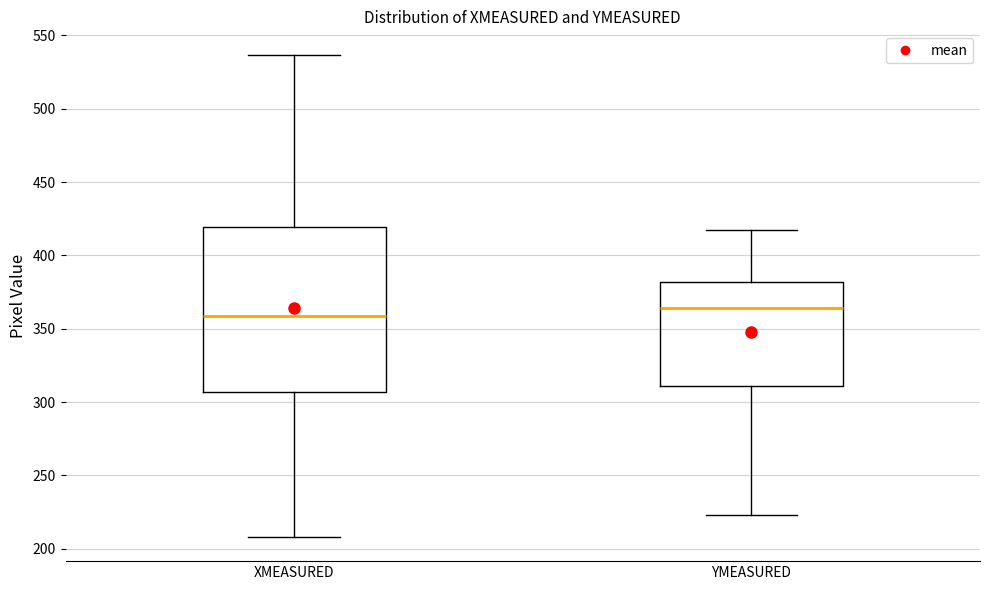

Reading left to right, read every box against the y-axis: the position of its median line, the range the box covers, and the ends of its whiskers. The values are not printed on the chart, so give them approximately, as read against the axis.

XMEASURED: median 360, box 305 to 420, whiskers 210 to 535
YMEASURED: median 365, box 310 to 380, whiskers 225 to 415